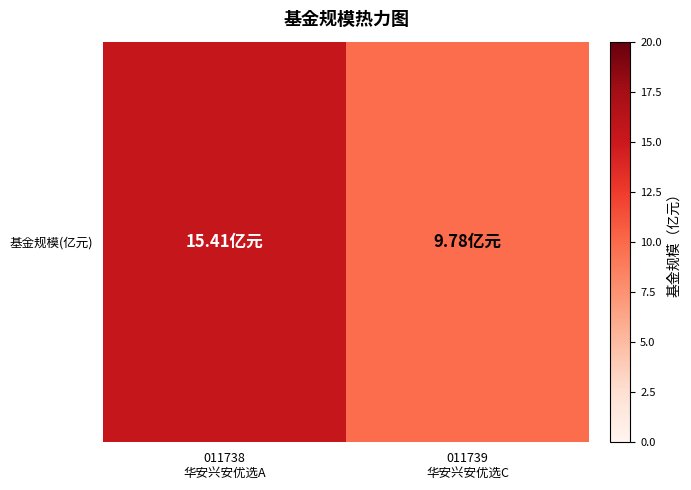

The chart shows a value of 2.6 at 011739
华安兴安优选C. True or false?

False